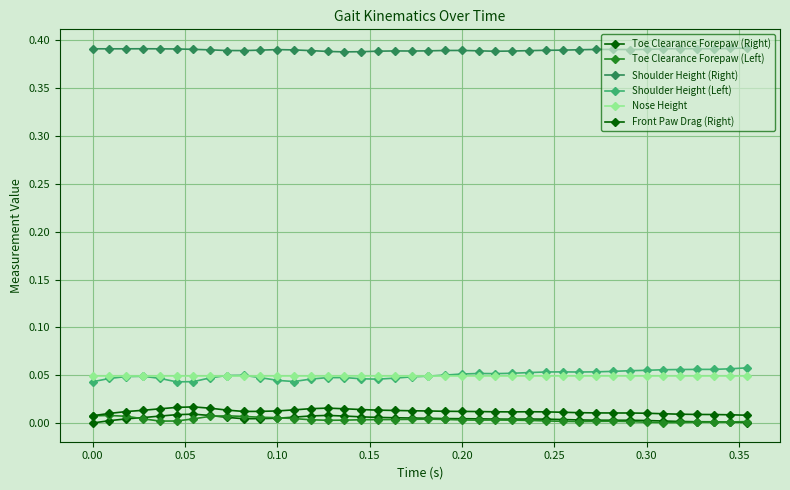

Is this an area chart (filled region under the line)?

No